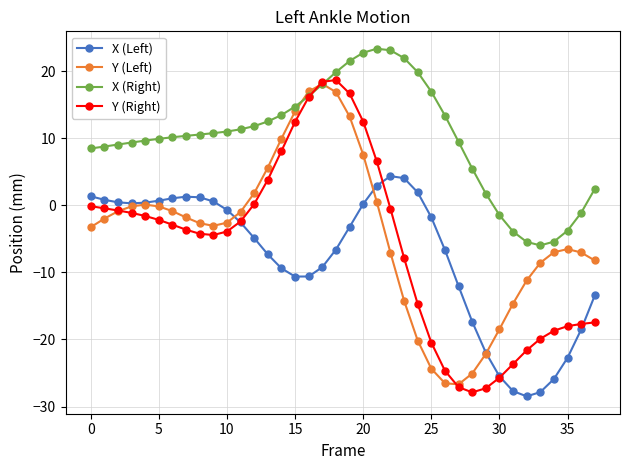

Does the chart have visible grid lines?

Yes